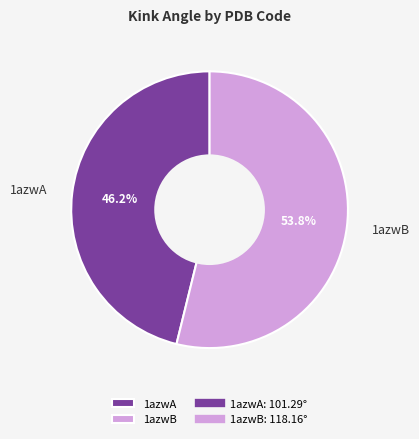

To the nearest percent, what percentage of the pie is 1azwA?

46%